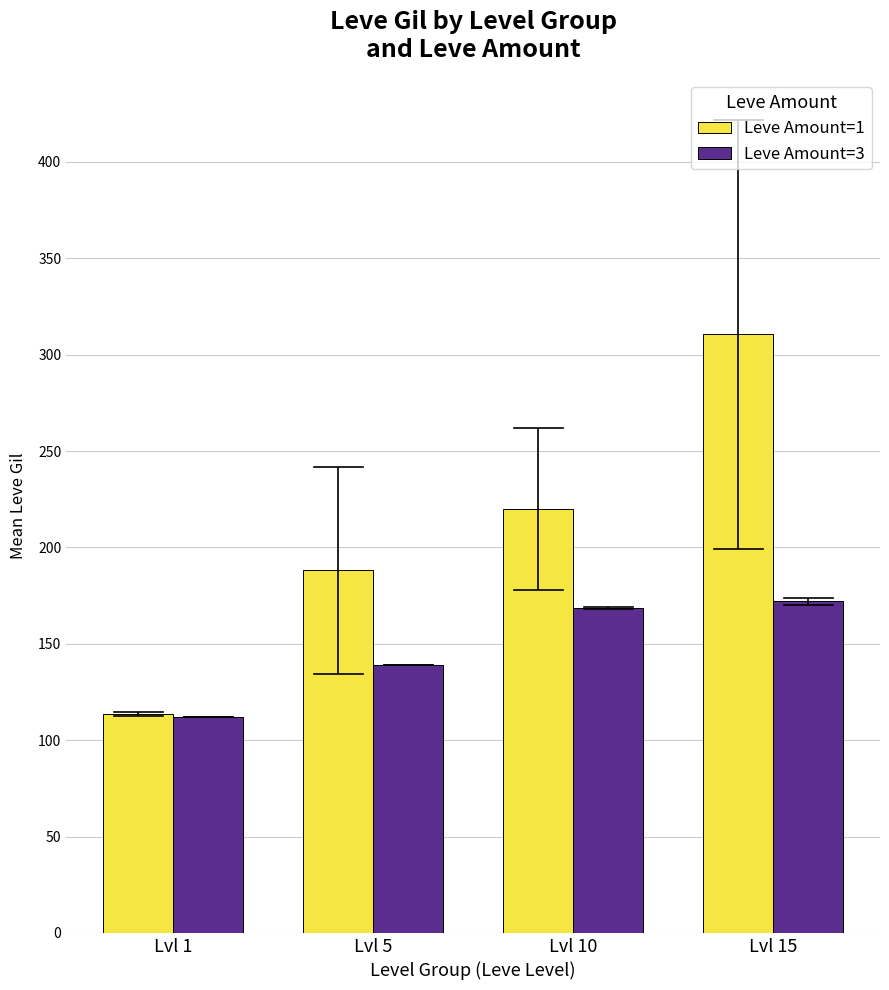

Rank the series at Lvl 15 from lowest to highest value.

Leve Amount=3, Leve Amount=1